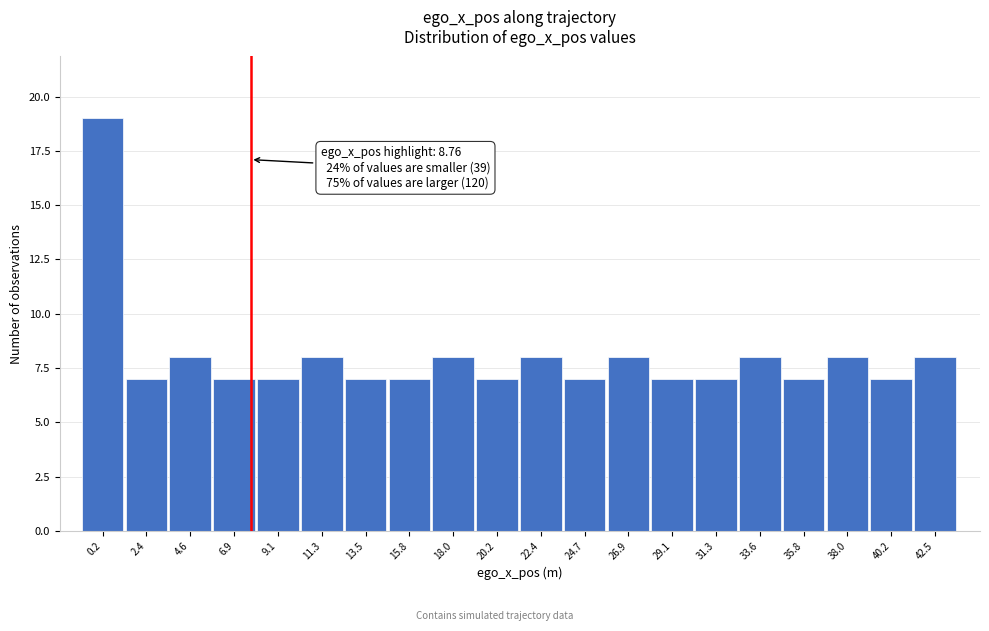

Reading left to right, list all the values displayed in this chart.

0.2=19	2.4=7	4.6=8	6.9=7	9.1=7	11.3=8	13.5=7	15.8=7	18.0=8	20.2=7	22.4=8	24.7=7	26.9=8	29.1=7	31.3=7	33.6=8	35.8=7	38.0=8	40.2=7	42.5=8